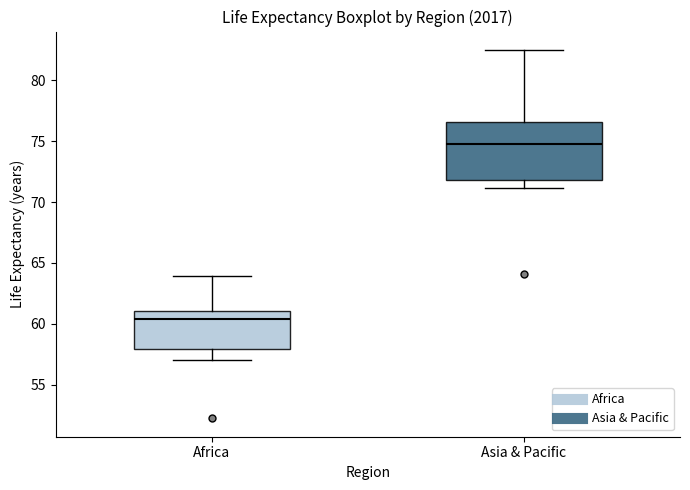

Reading left to right, read every box against the y-axis: the position of its median line, the range the box covers, and the ends of its whiskers. The values are not printed on the chart, so give them approximately, as read against the axis.

Africa: median 60.5, box 58.0 to 61.0, whiskers 57.0 to 64.0
Asia & Pacific: median 75.0, box 72.0 to 76.5, whiskers 71.0 to 82.5